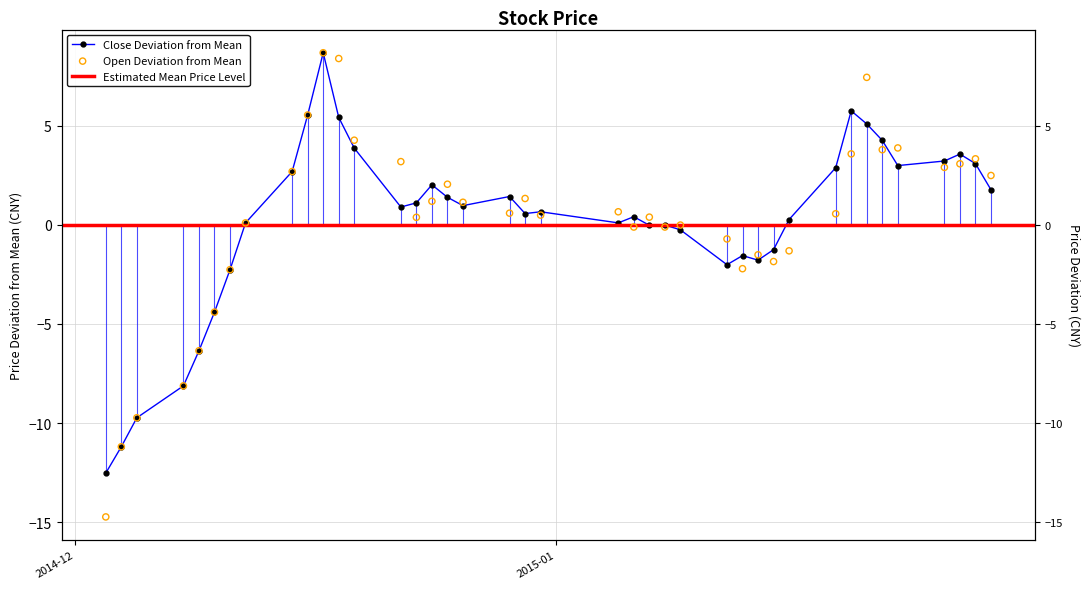

Which series reaches the maximum Y coordinate?

close